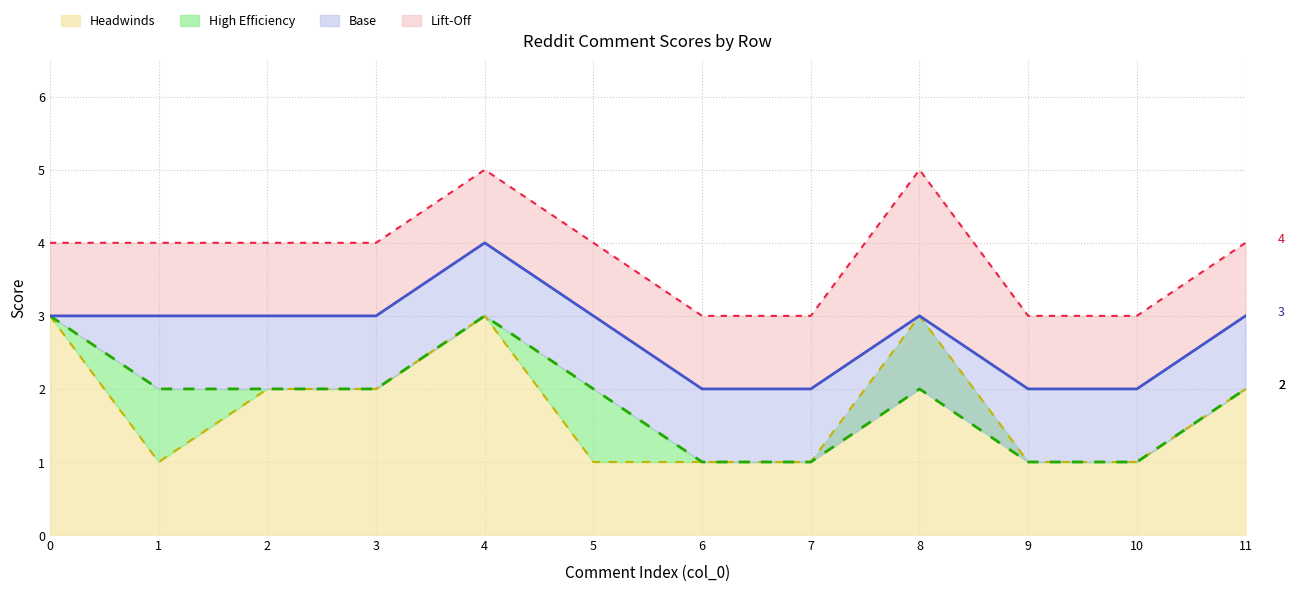

At 9, list the series in order from largest to smallest.

score_lift, score_high, score, score_smooth